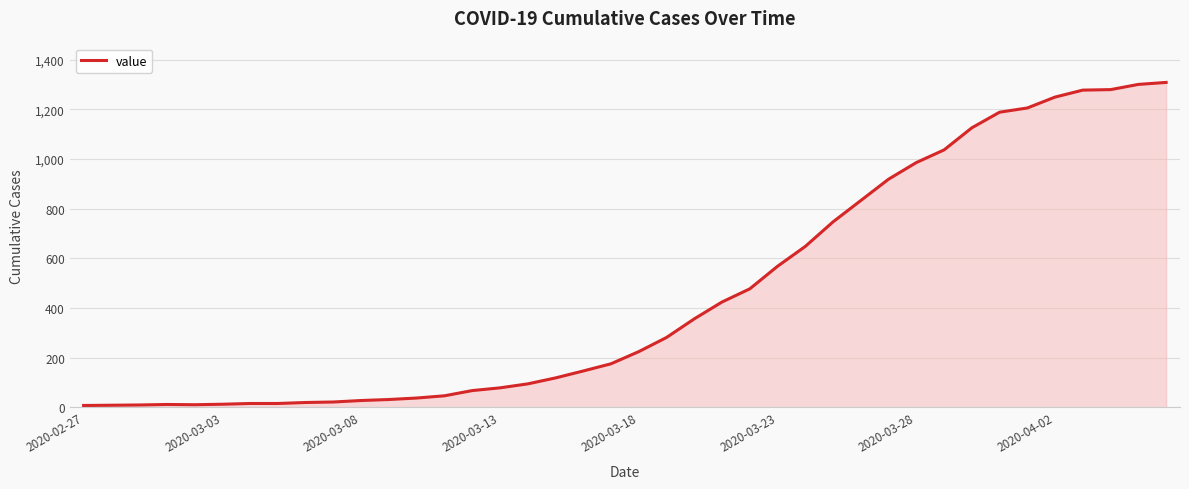

What is the greatest value displayed?

1309